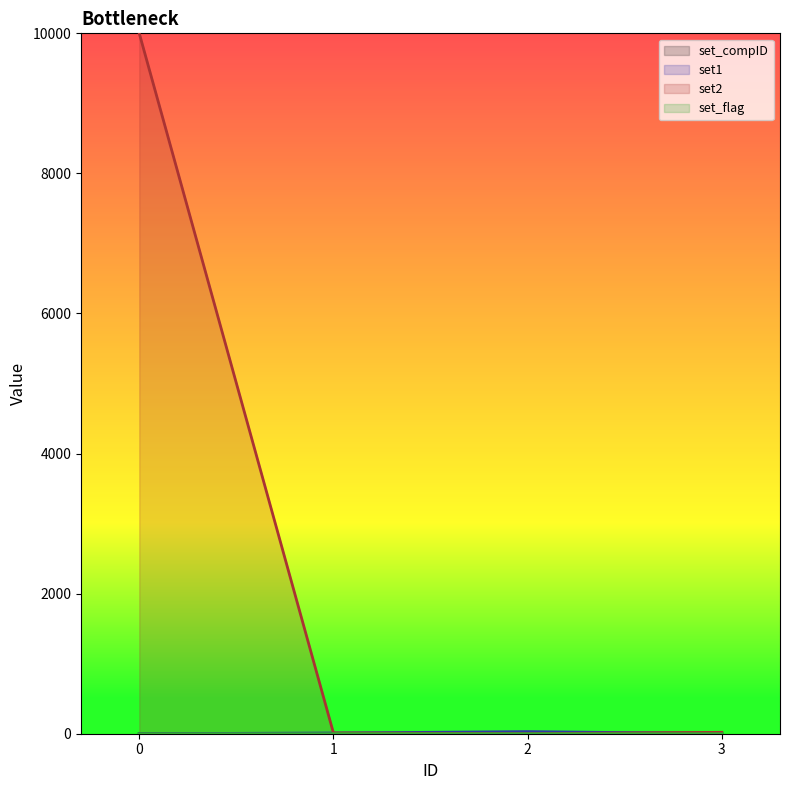

Which series has the largest range (max minus min)?

set2